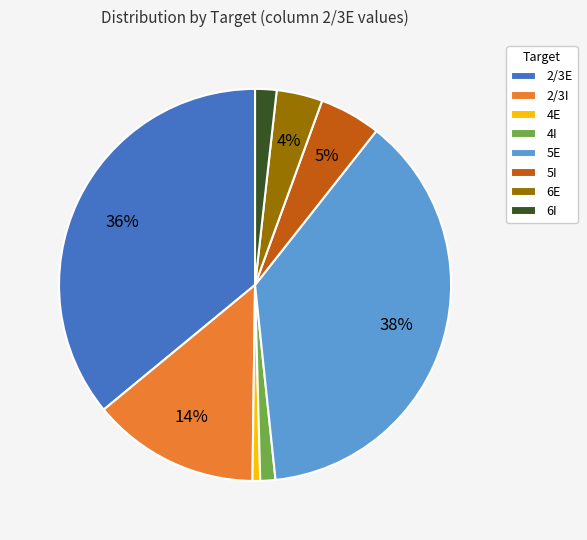

To the nearest percent, what is the combined percentage of 5E and 6E?

42%